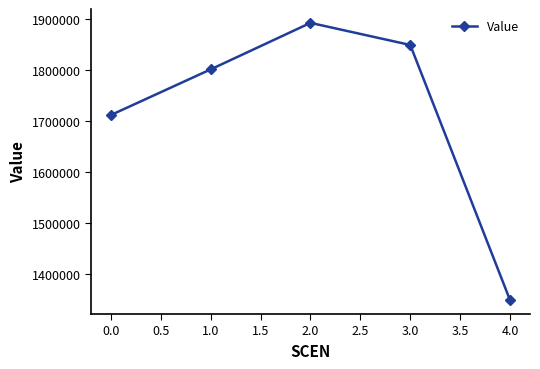

Between 0.0 and 2.0, which is larger?

2.0